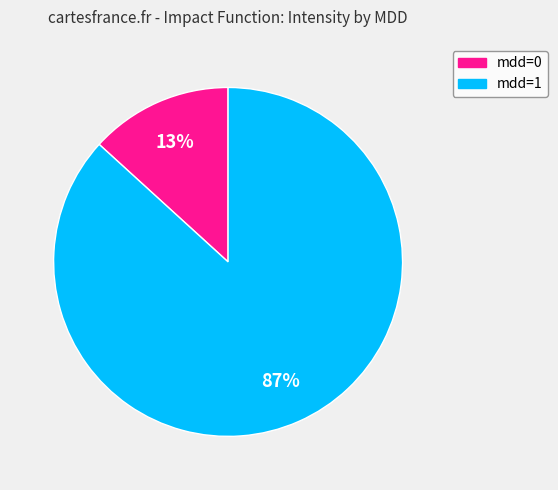

To the nearest percent, what is the average slice percentage?

50%